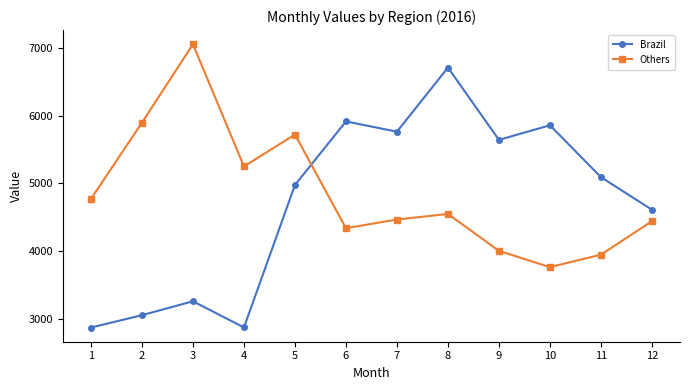

What is the value of the Brazil point at the 12th from the left?

4608.8